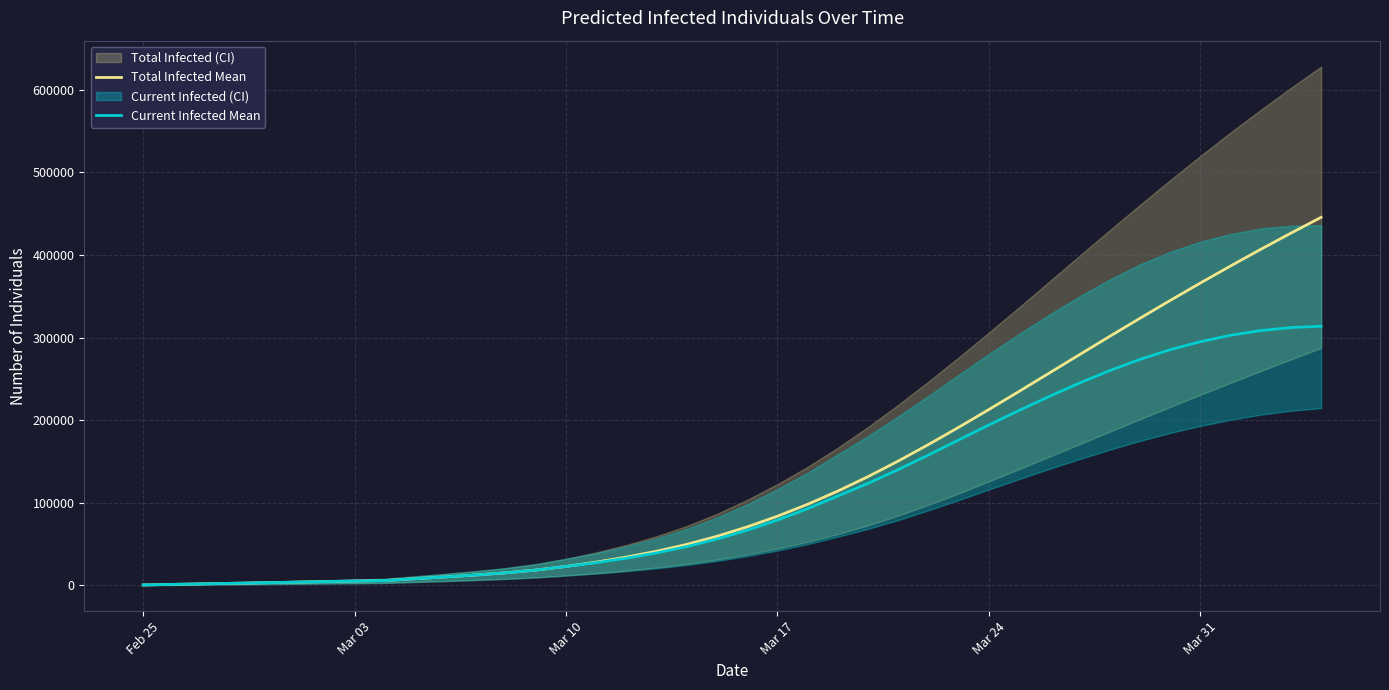

What is the average value of the Current Infected Mean series?

112424